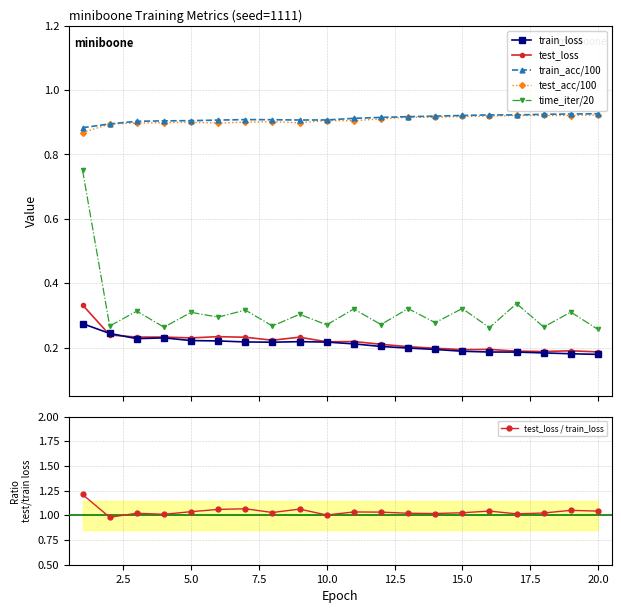

In test_loss / train_loss, how many points are lower than both neighbors (excluding endpoints)?

6